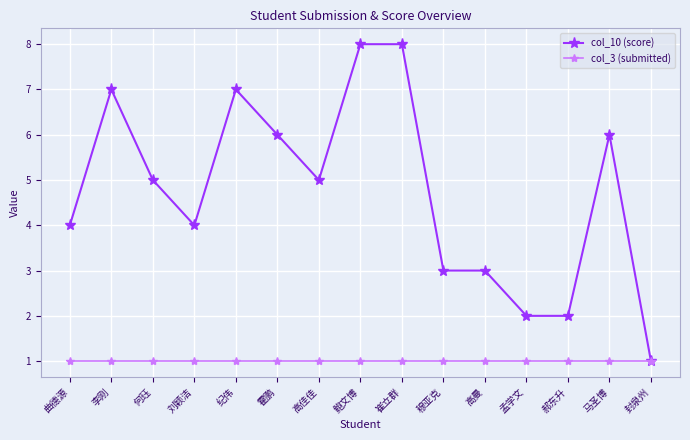

Rank the series by their maximum value, from highest to lowest.

col_10 (score), col_3 (submitted)